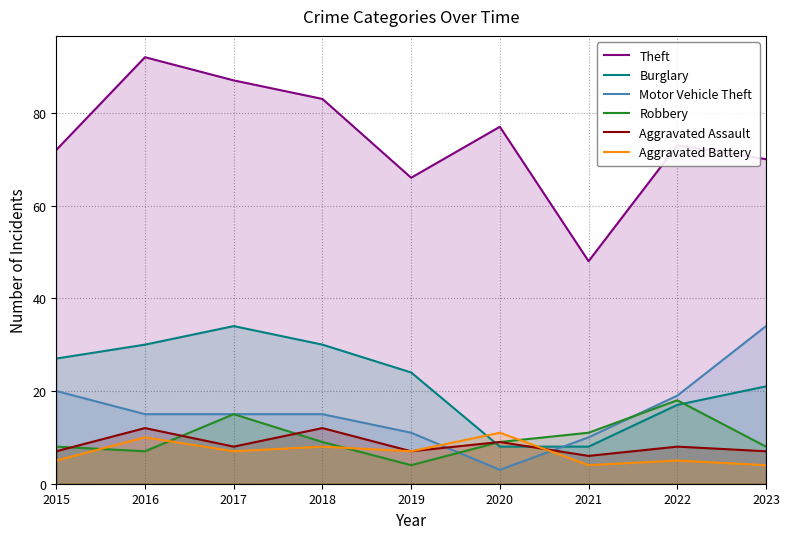

Does the chart have visible grid lines?

Yes